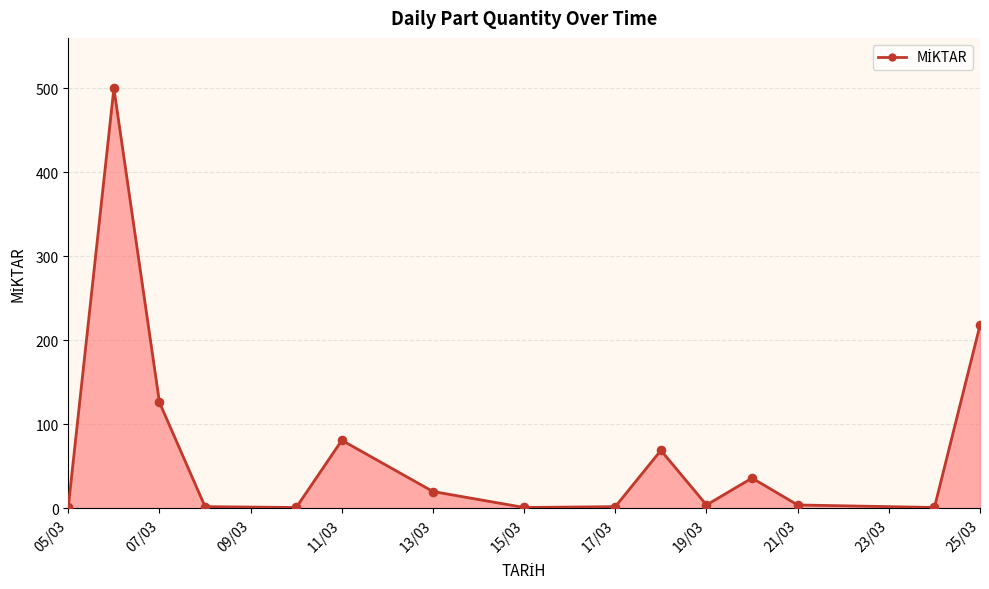

What is the difference between the maximum and minimum values?

499